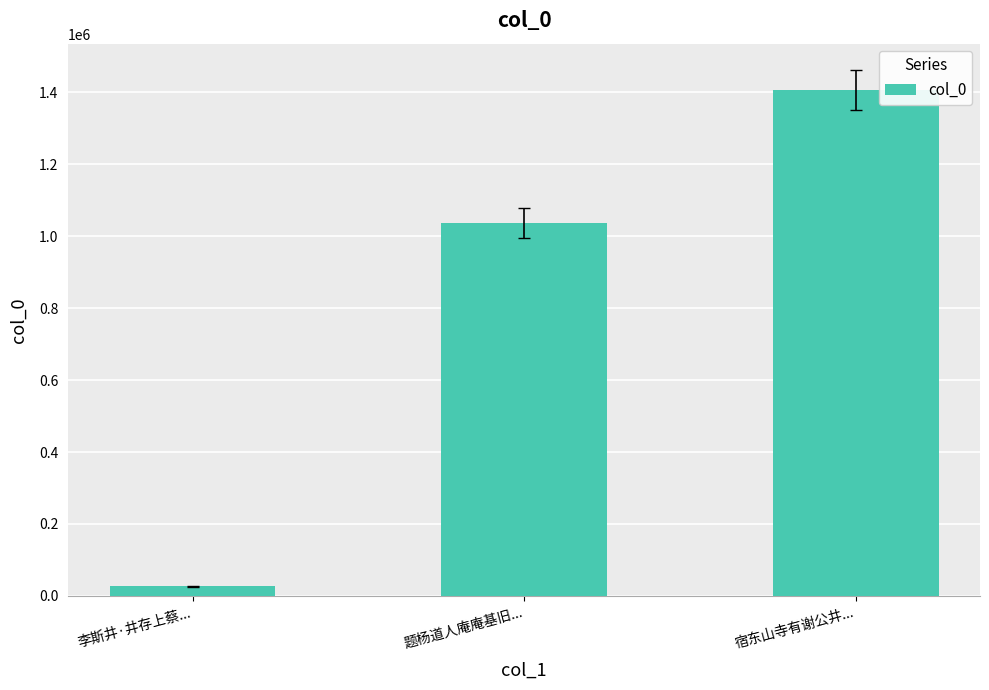

How many bars are there in total?

3